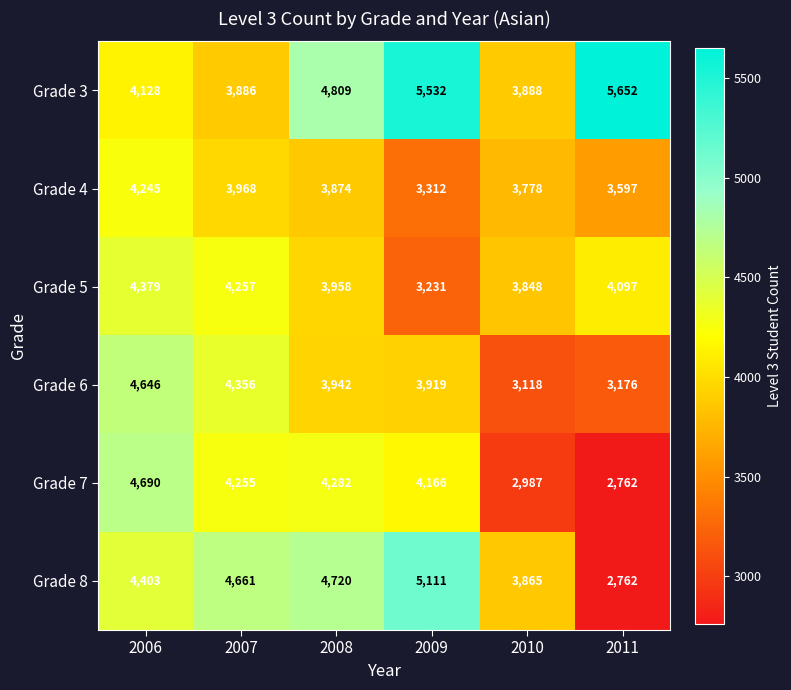

How many data points does each series have?

6